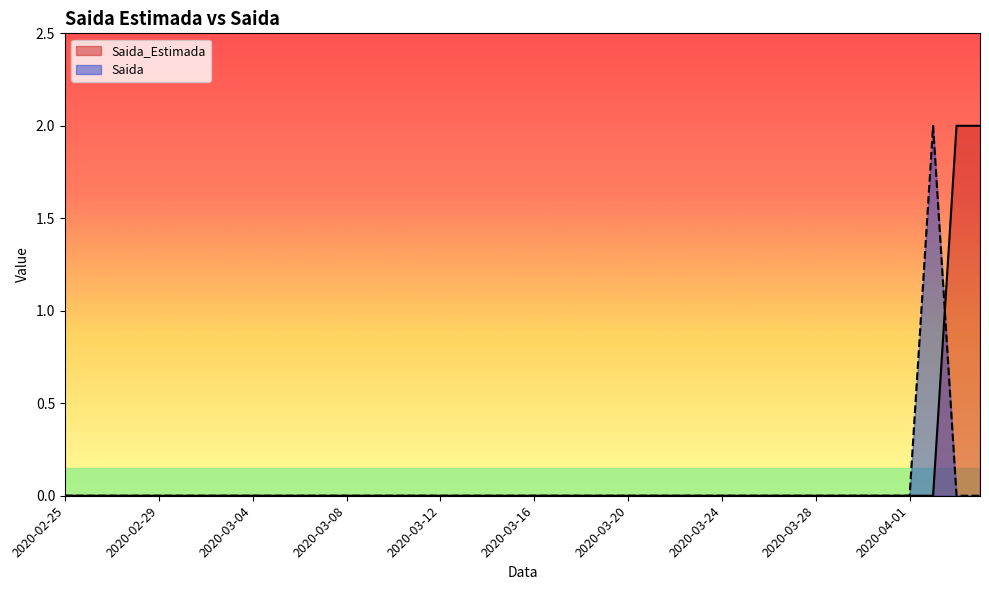

The value of Saida_Estimada at 2020-03-25 is 0. True or false?

True